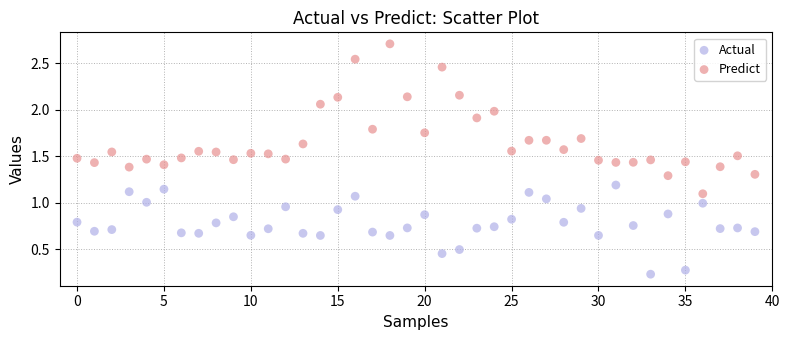

Which series reaches the minimum Y coordinate?

Actual